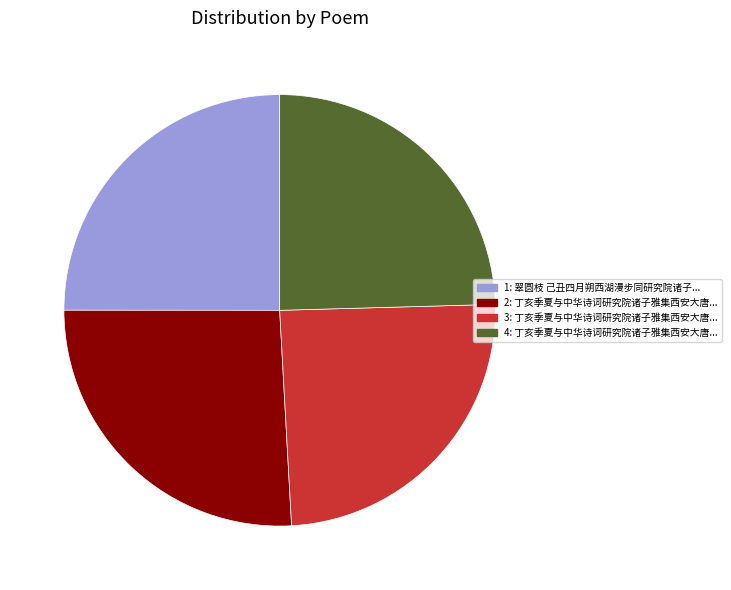

How many slices are in this pie chart?

4